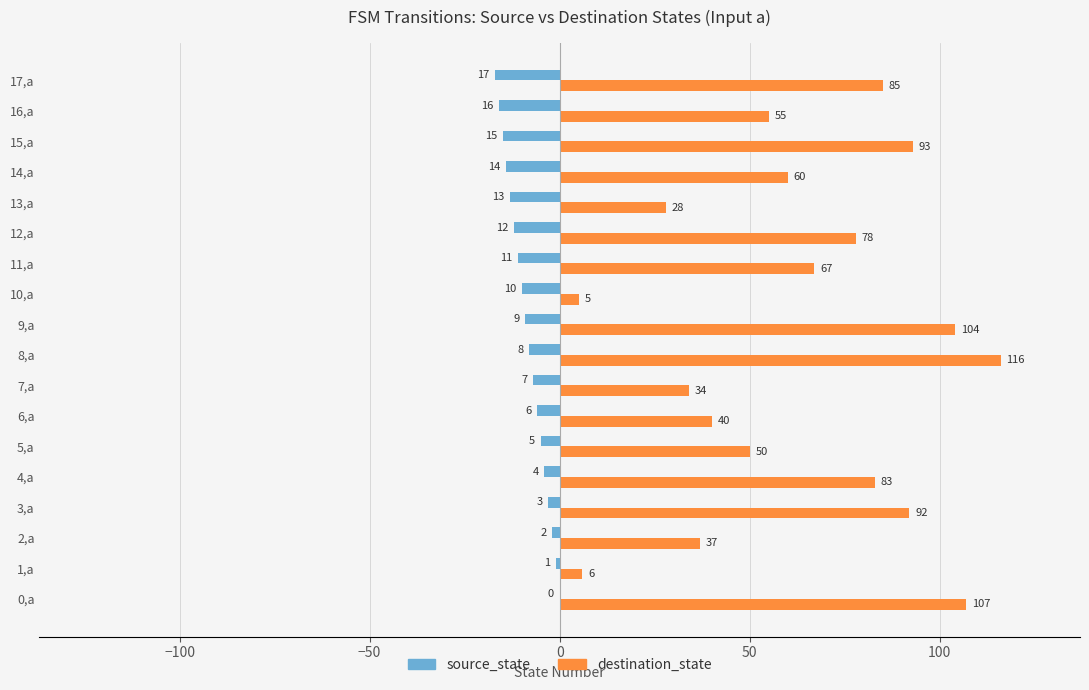

What is the sum of all destination_state values?

1140